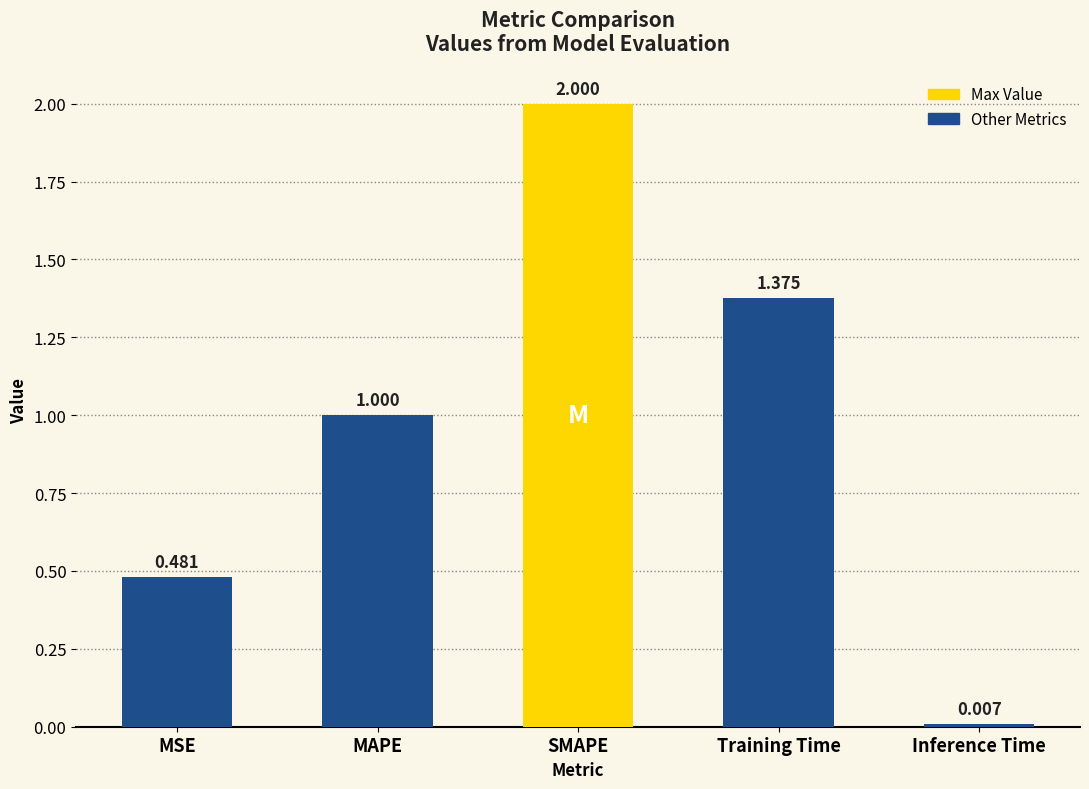

What is the label of the 4th bar from the right?

MAPE